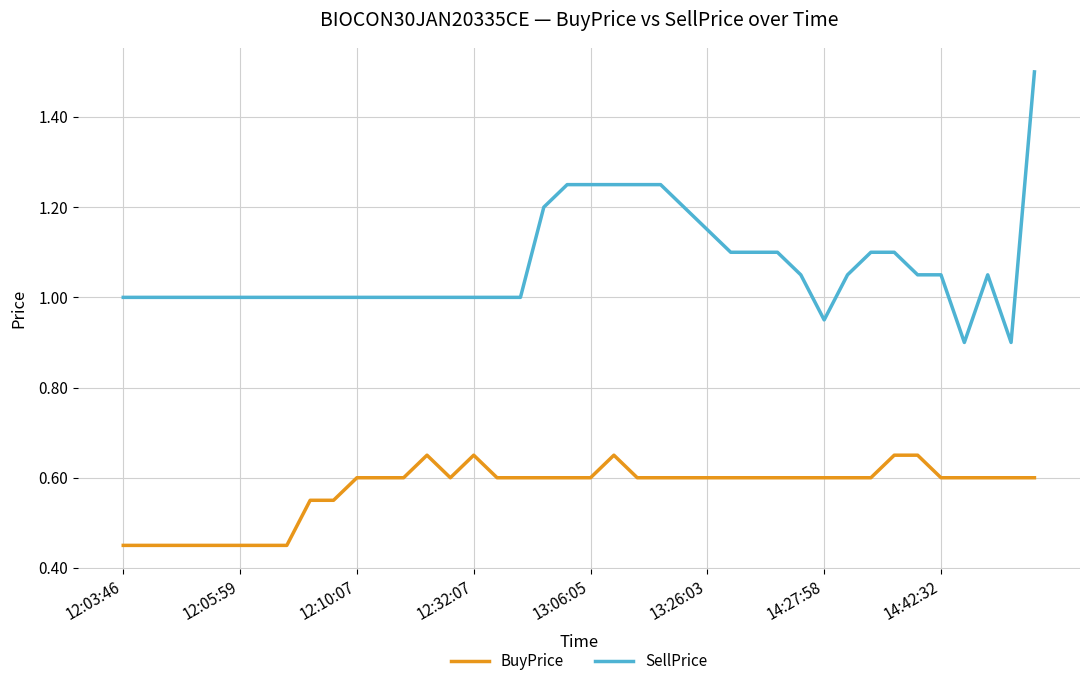

True or false: BuyPrice and SellPrice cross at least once.

False